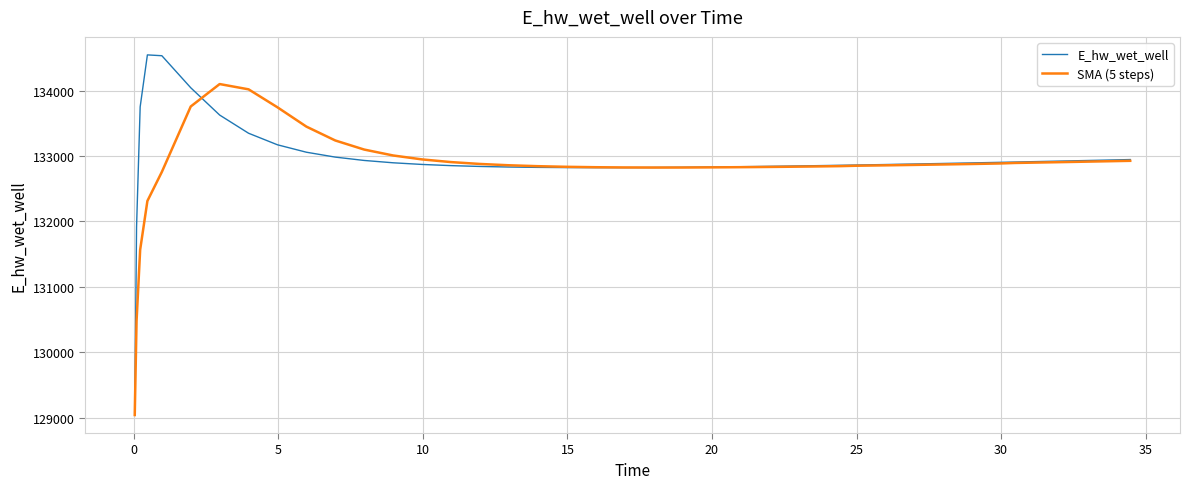

What is the maximum value for SMA (5 steps)?

134101.7